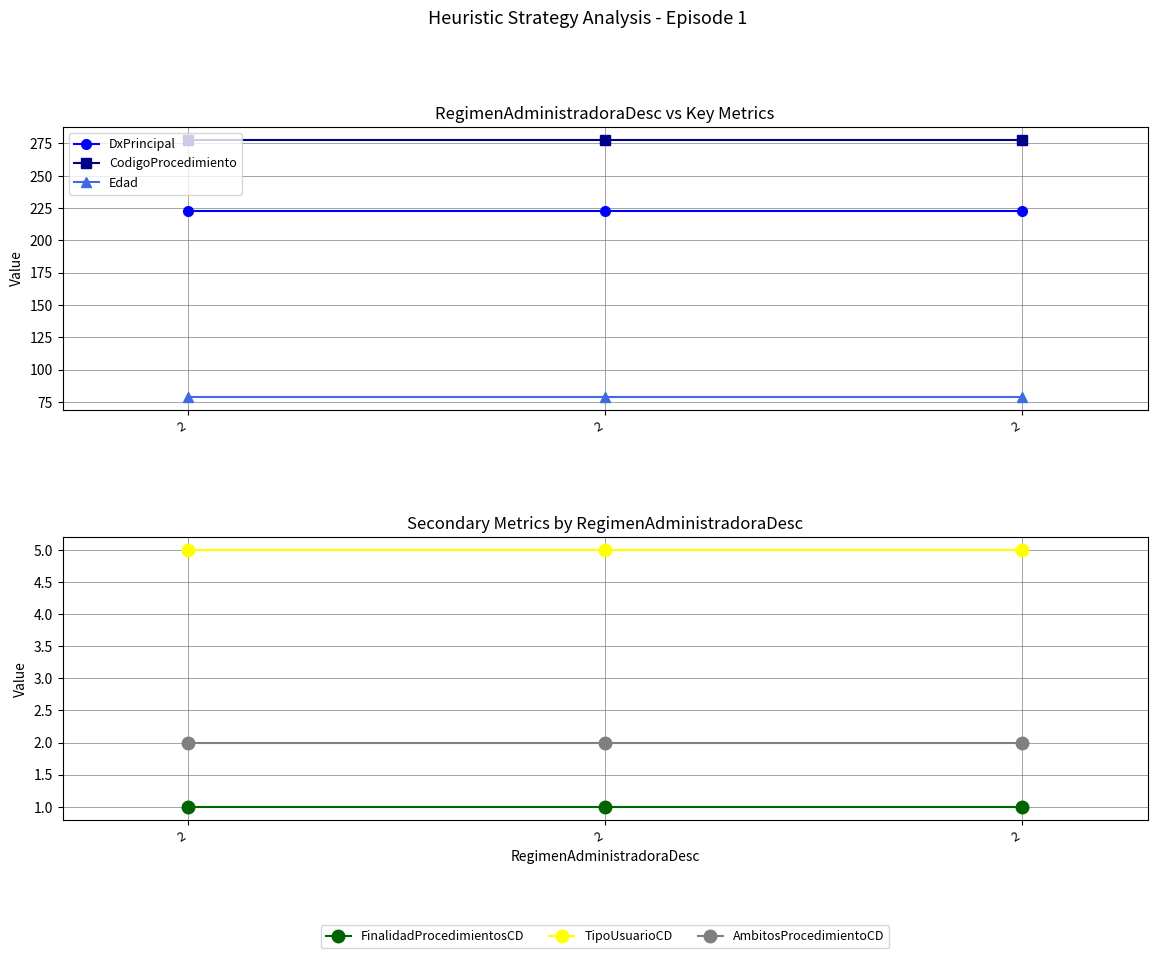

At which label does CodigoProcedimiento reach its peak?

2